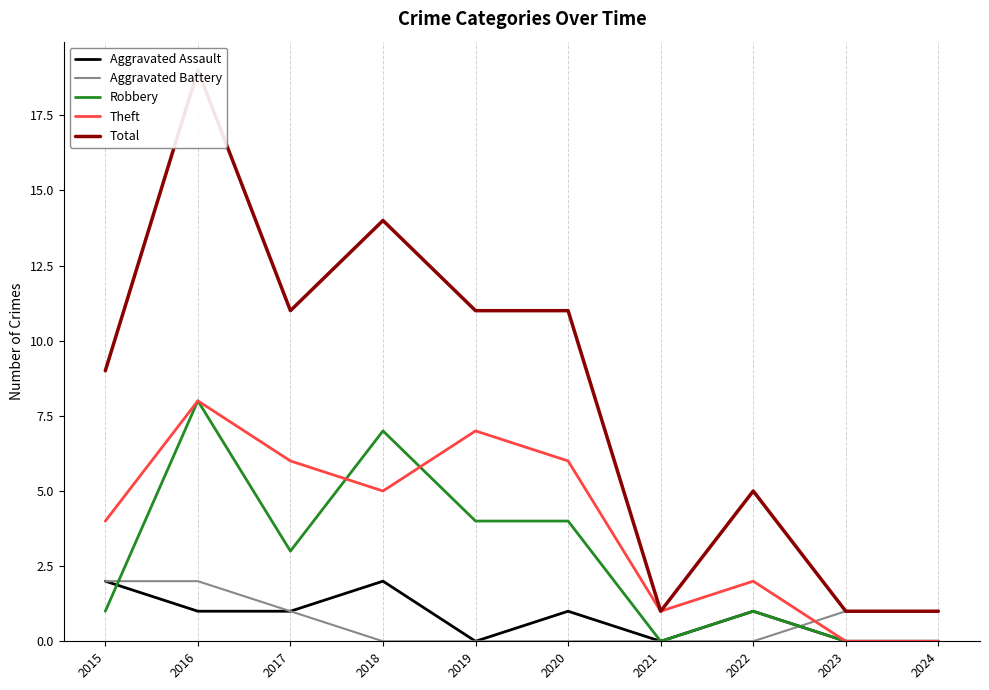

The Robbery series shows 2 at 2022. True or false?

False